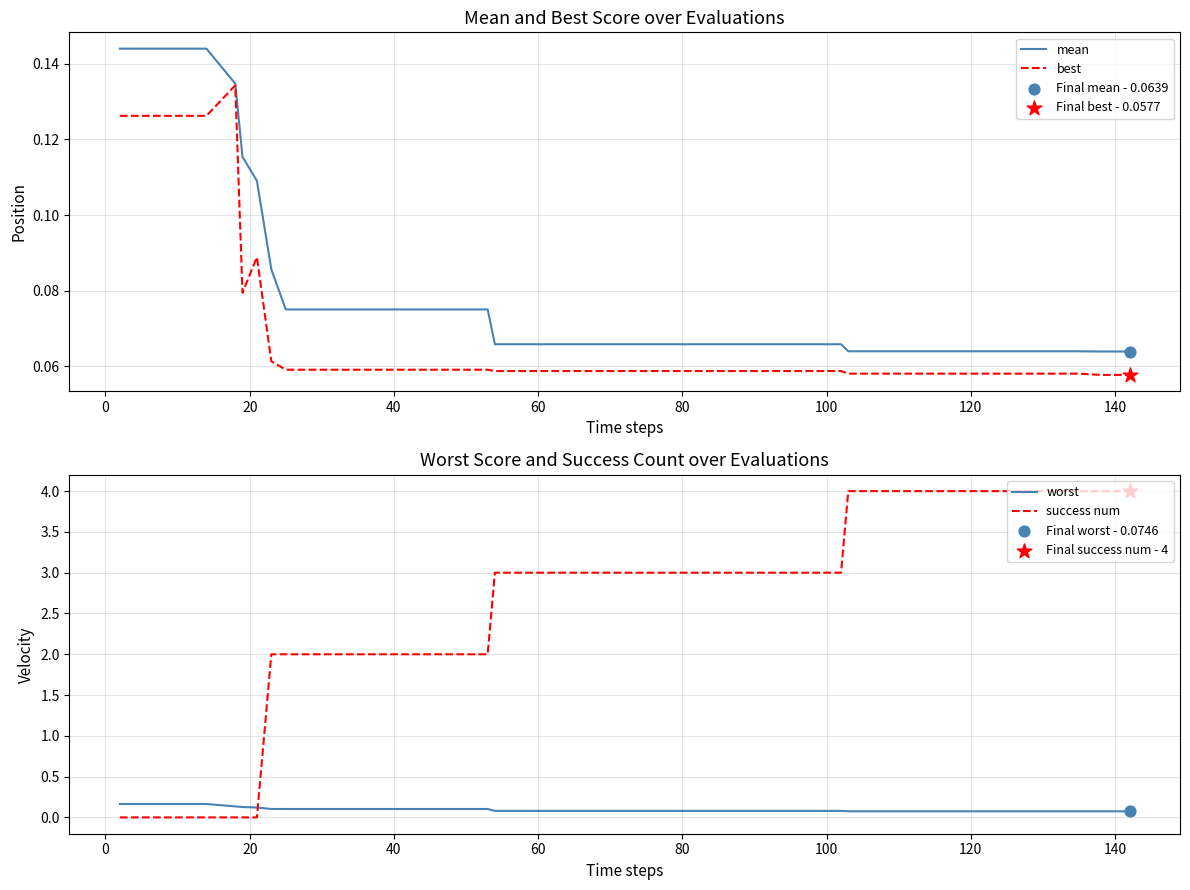

How many intersections are there between success num and worst?

1